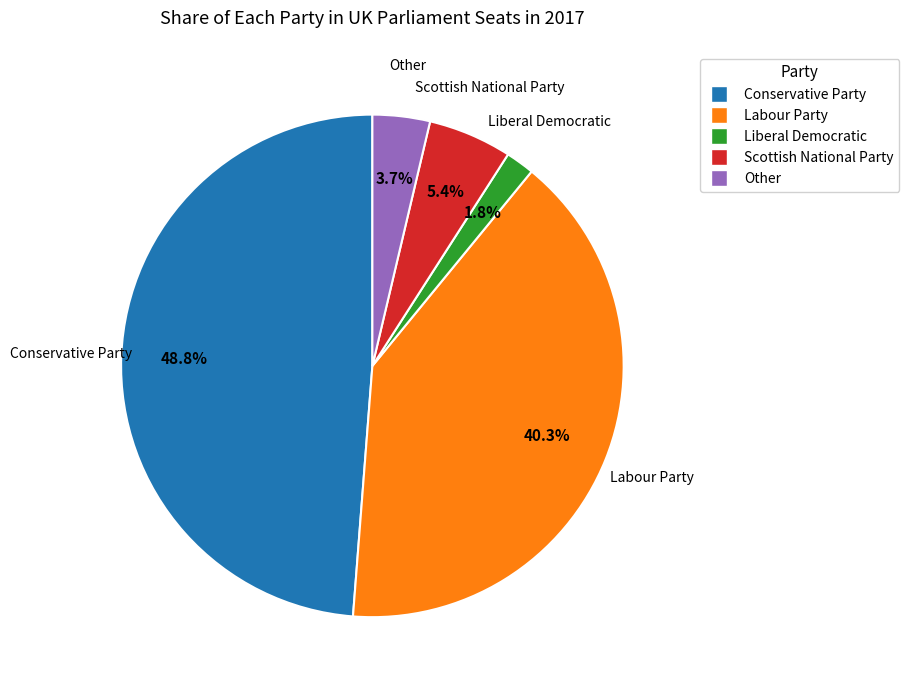

Count the number of slices in the pie.

5